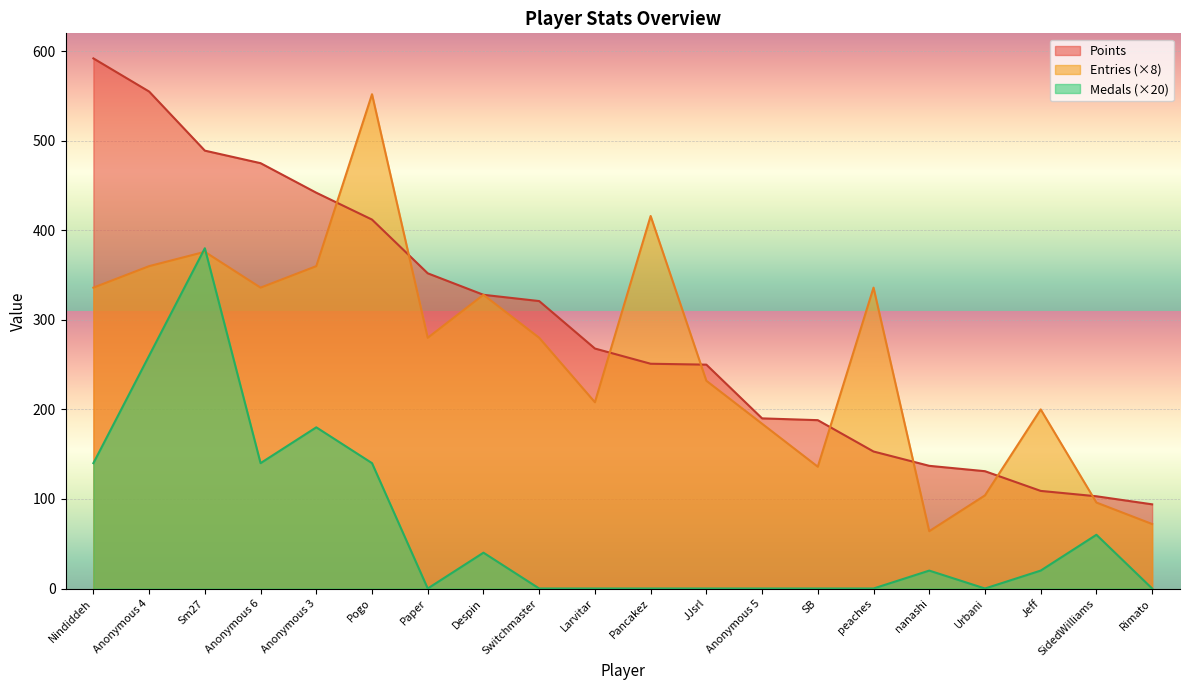

Where is Entries nearest to the value 308?

Despin